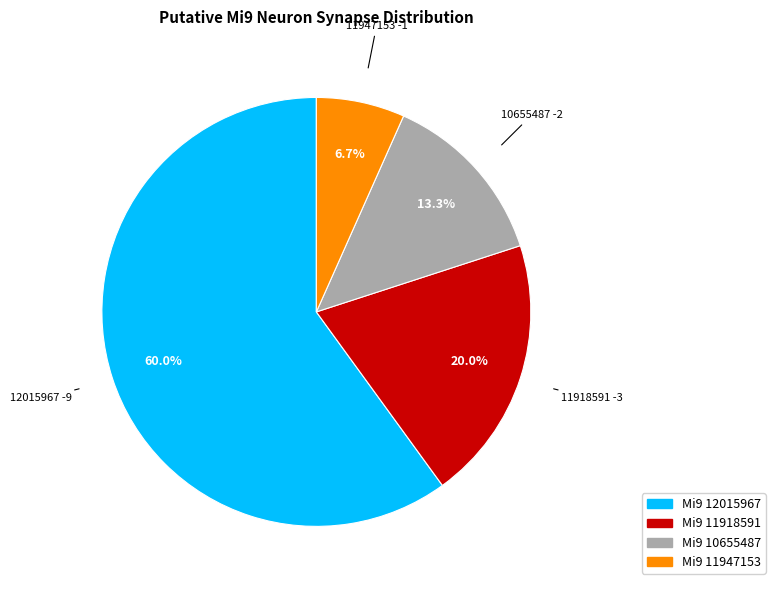

Approximately how many times larger is the value at Mi9 11918591 compared to Mi9 10655487?

1.5